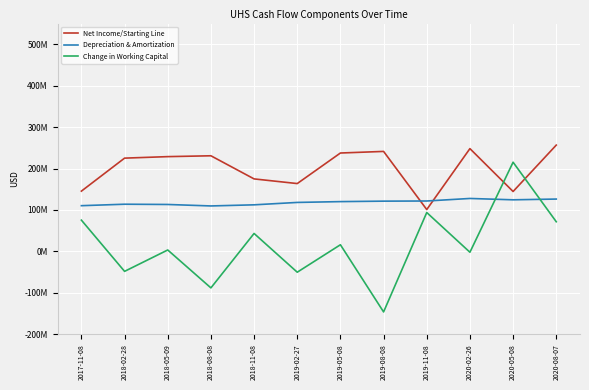

Reading left to right, extract all data points from this chart.

Net Income/Starting Line: 145362000	225035000	228669000	230711000	174881000	163622000	237398000	241265000	100870000	248010000	144460000	256504000
Depreciation & Amortization: 110217000	113756000	113134000	109582000	112286000	118074000	120040000	121168000	121528000	127656000	124394000	126208000
Change in Working Capital: 75309000	-48375000	3251000	-88289000	43131000	-50415000	15872000	-146333000	93686000	-2213000	215161000	71428000